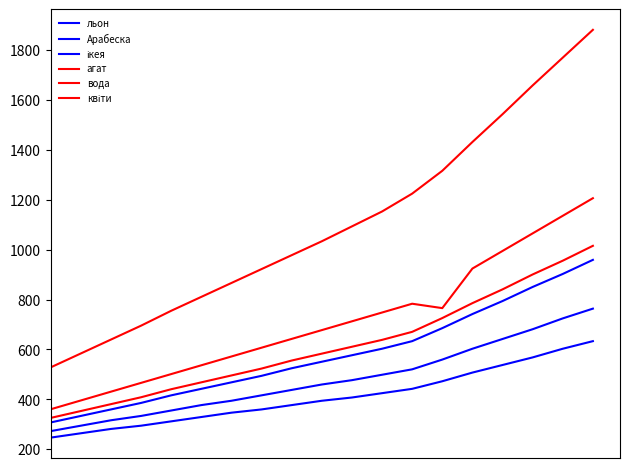

How many categories are shown in the chart?

19